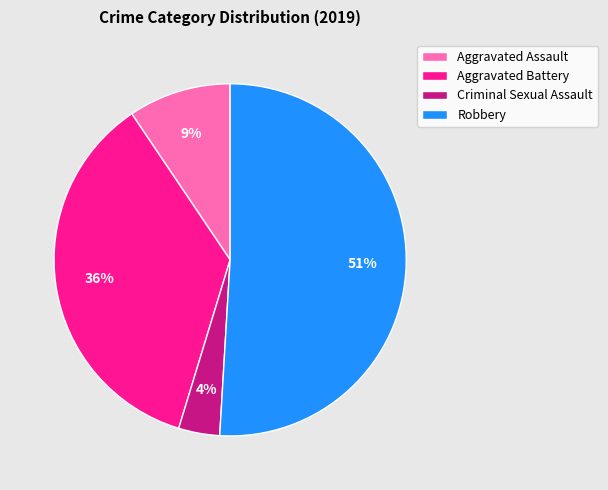

Which has a higher value, Aggravated Assault or Robbery?

Robbery